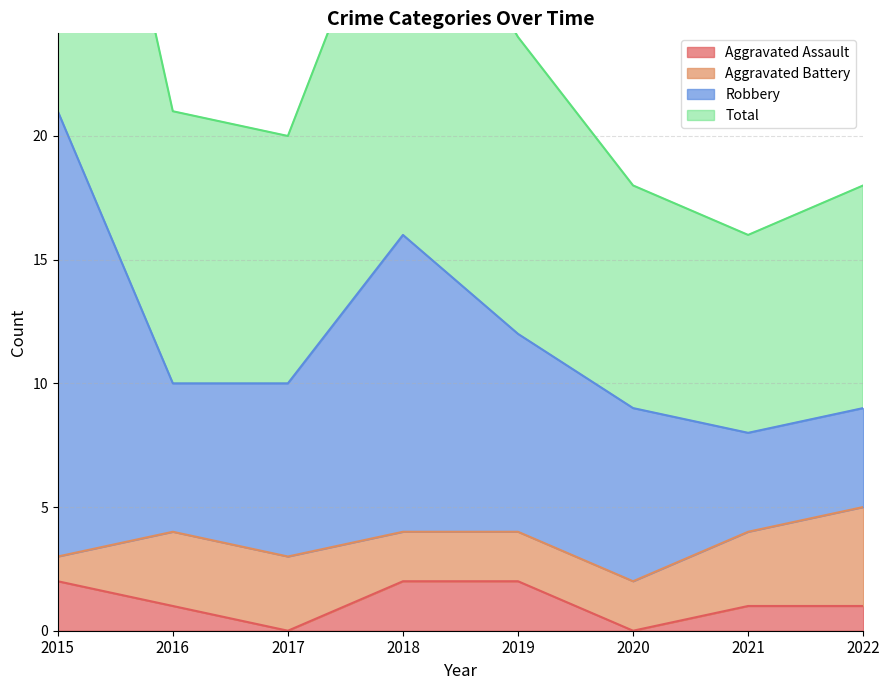

True or false: Total and Aggravated Assault intersect in this chart.

False